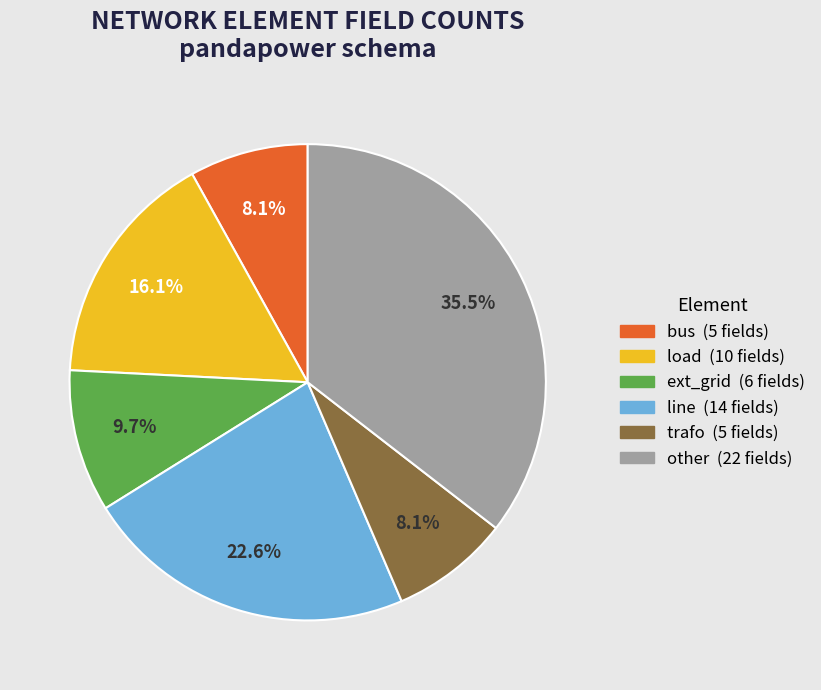

To the nearest percent, what is the average slice percentage?

17%